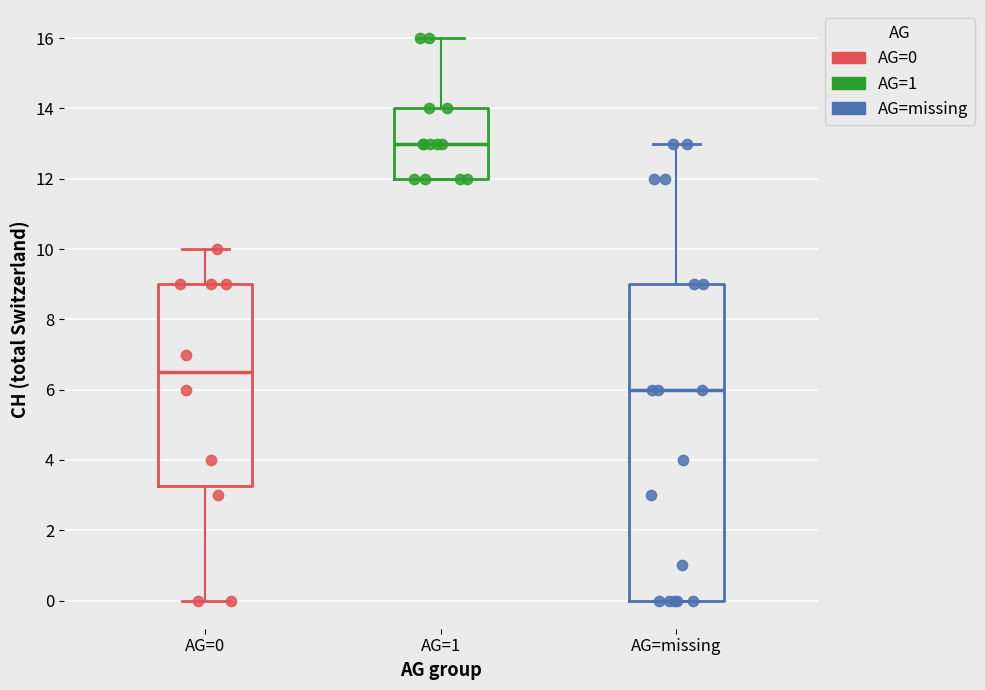

Which series has the widest spread of Y values?

AG=missing